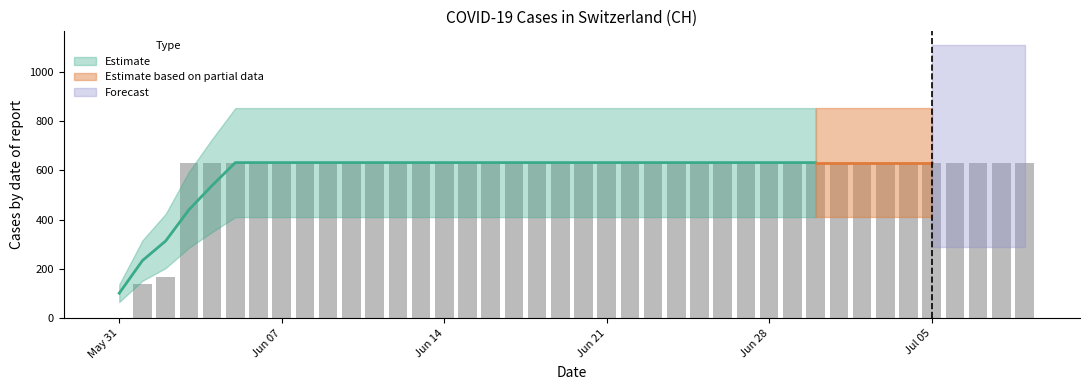

What is the sum of all values?

23653